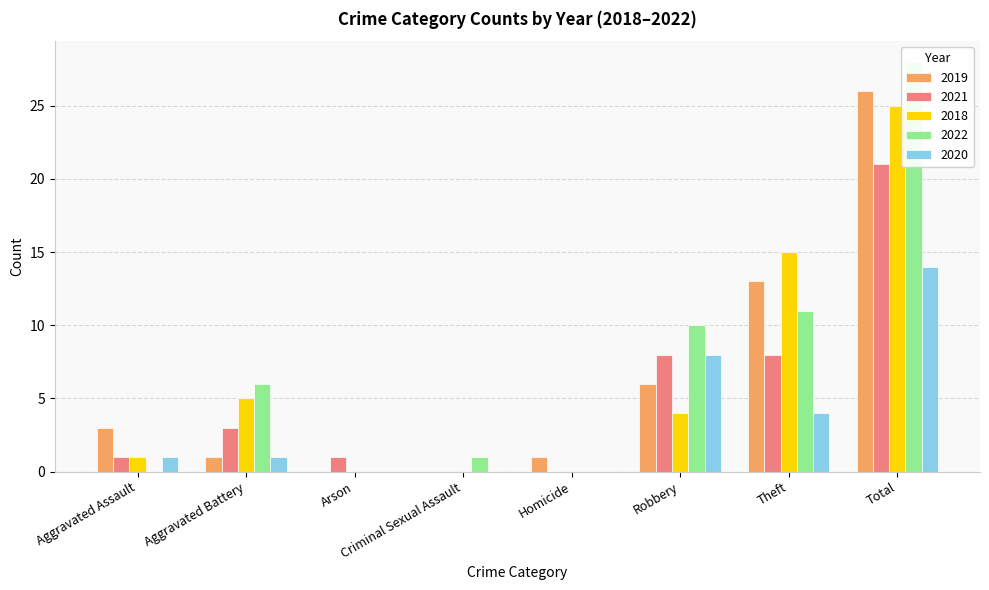

Does the chart contain any negative values?

No